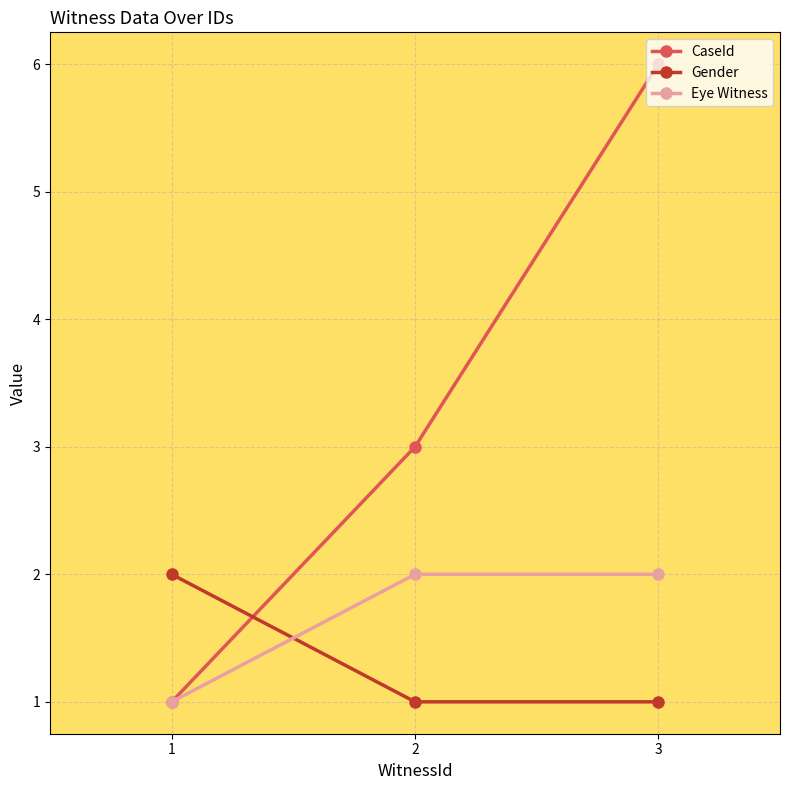

True or false: CaseId has a value of 2 at 1.

False